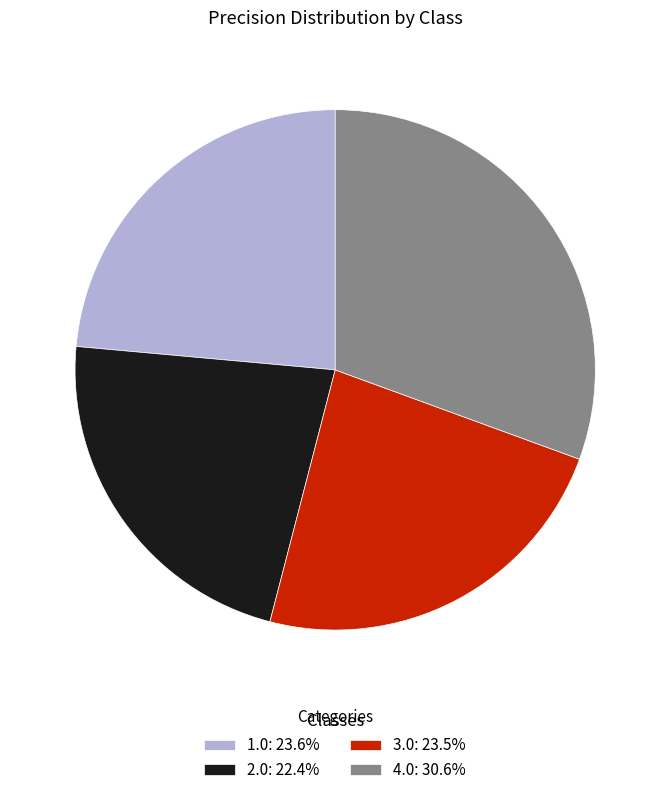

Combined, do 4.0: 30.6% and 2.0: 22.4% account for over 50%?

Yes